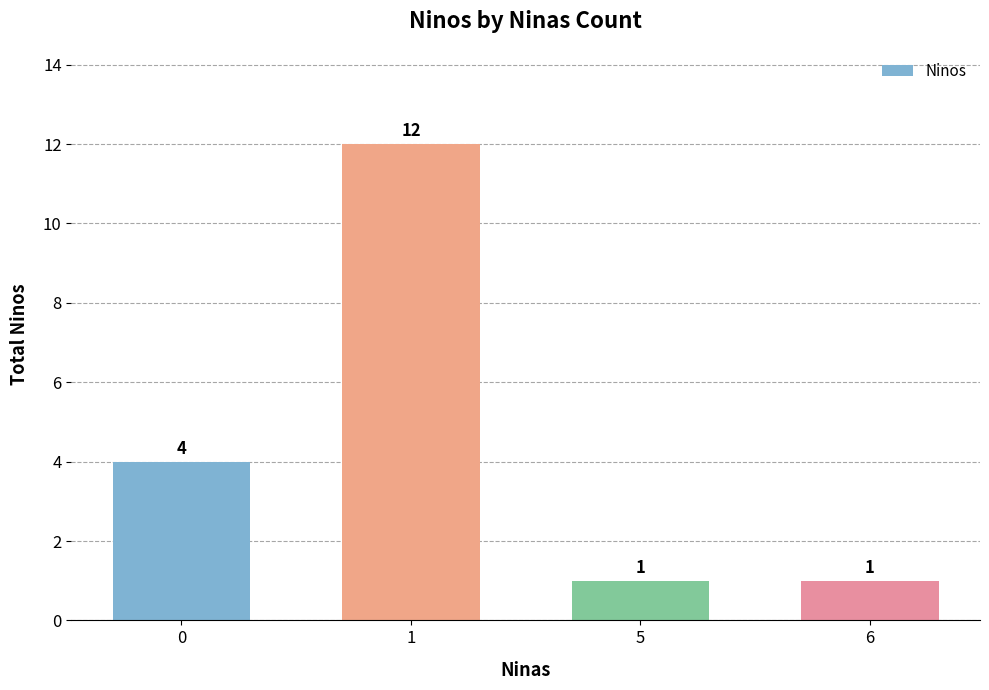

What is the value of the 4th bar from the left?

1